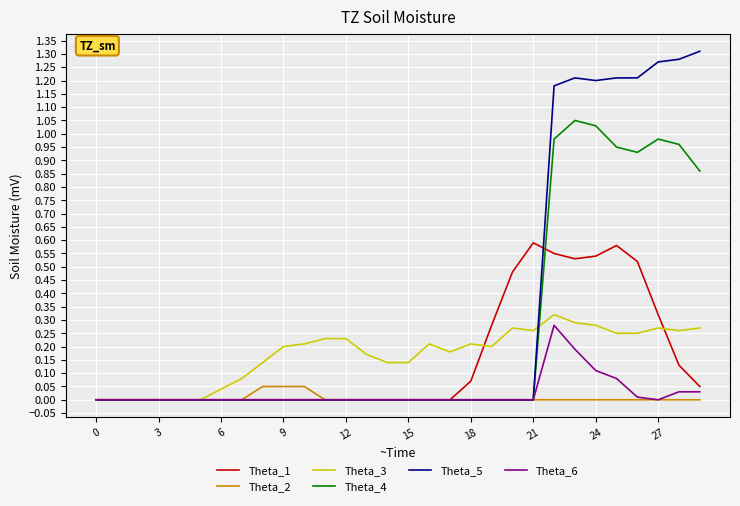

Which series has the largest total across all categories?

Theta_5